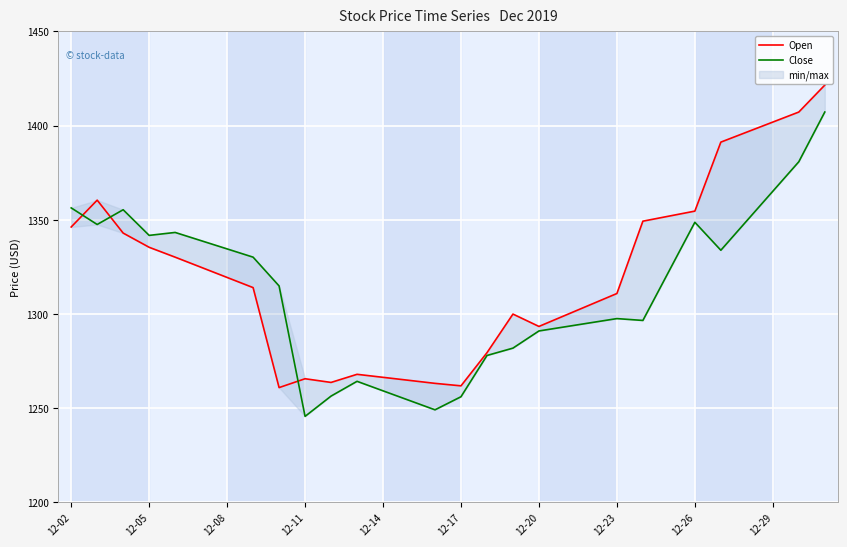

At 12-23, list the series in order from smallest to largest.

Close, Open